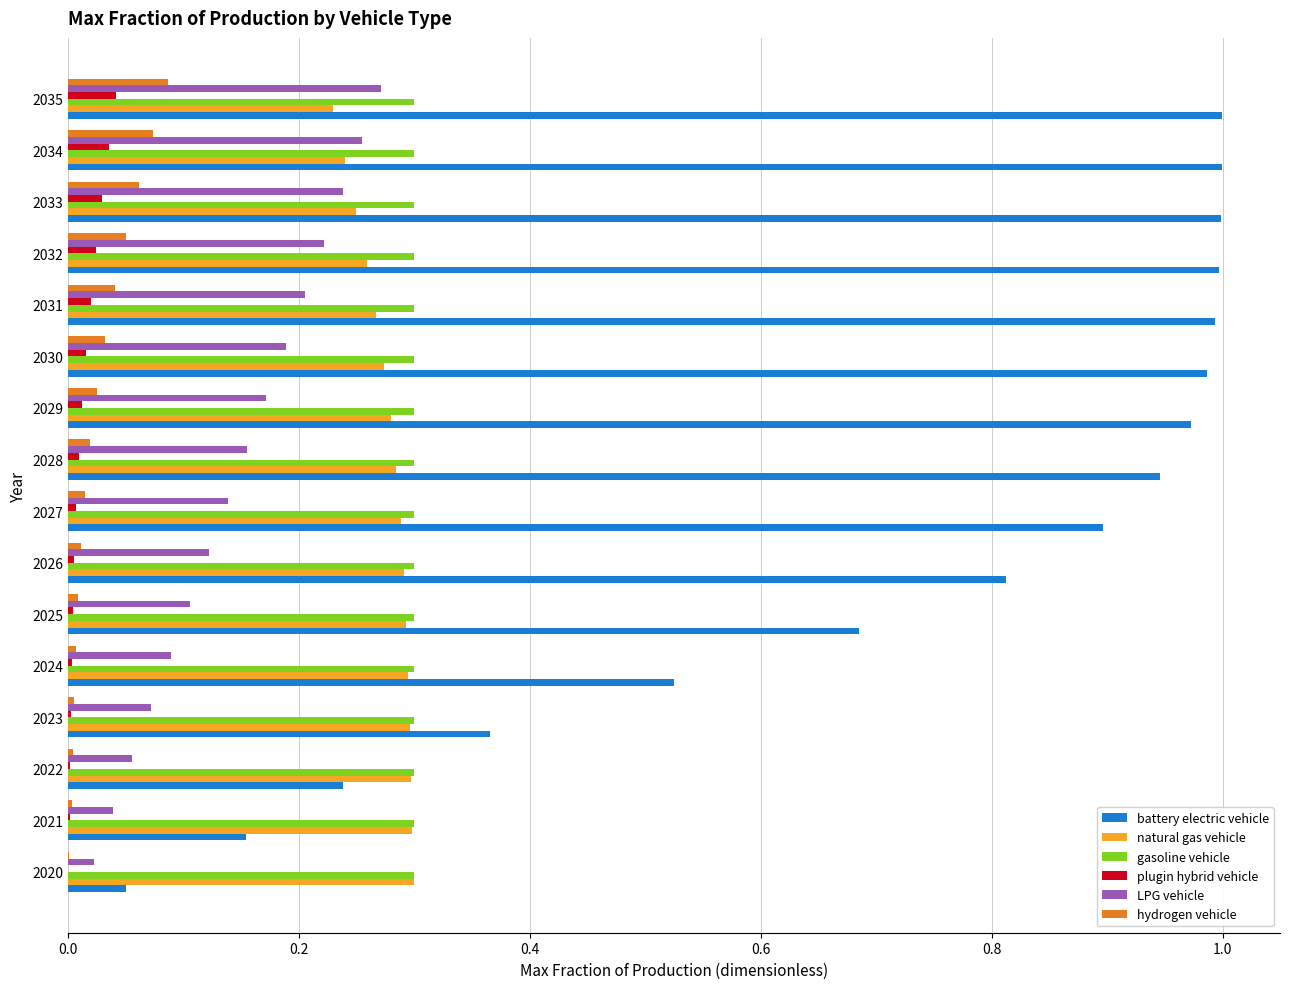

How many data points does each series have?

16